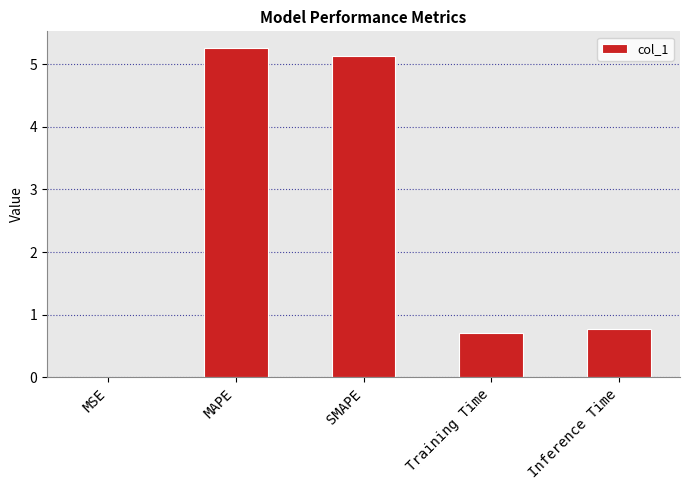

What is the change in value from Training Time to Inference Time?

+0.1